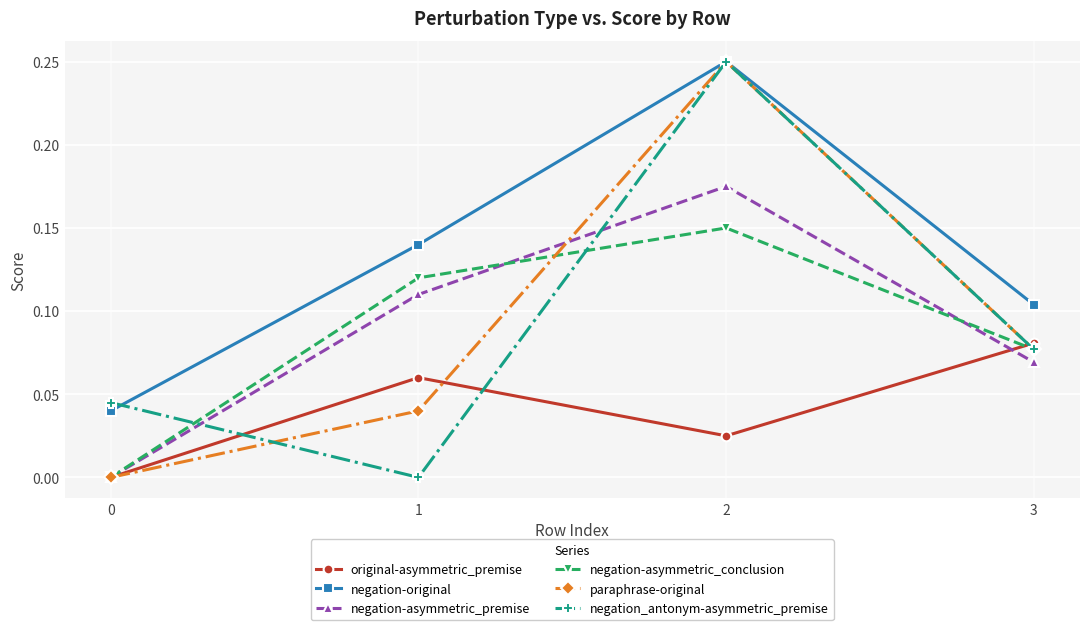

True or false: negation-original and negation-asymmetric_conclusion intersect in this chart.

False